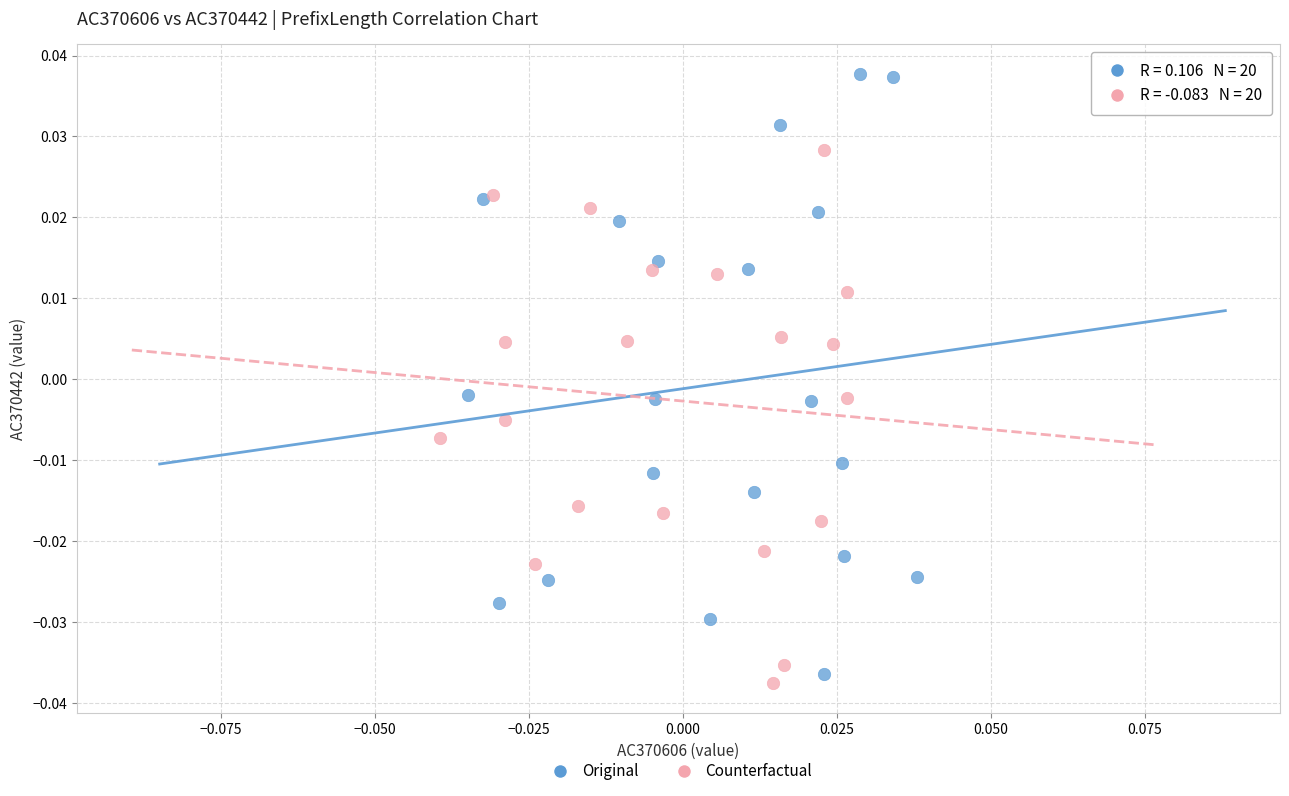

Which series contains the highest Y value?

Original